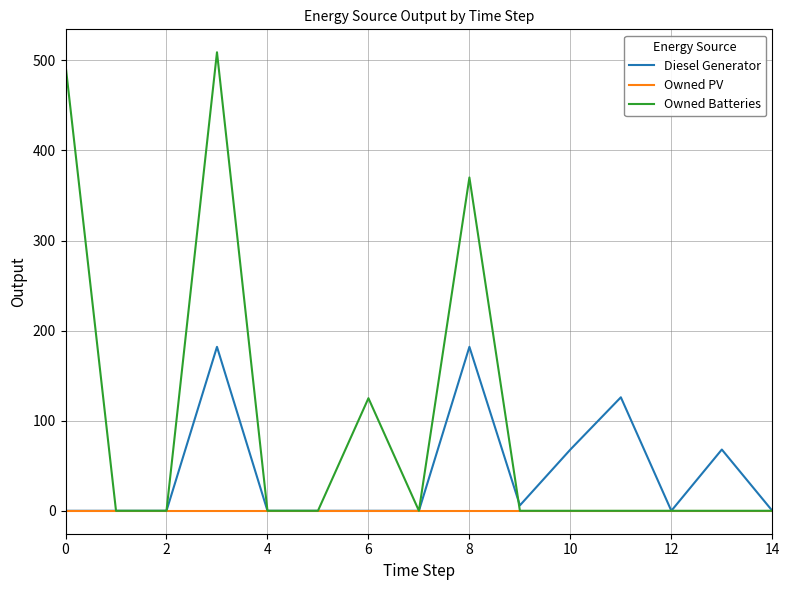

True or false: Diesel Generator and Owned Batteries cross at least once.

True